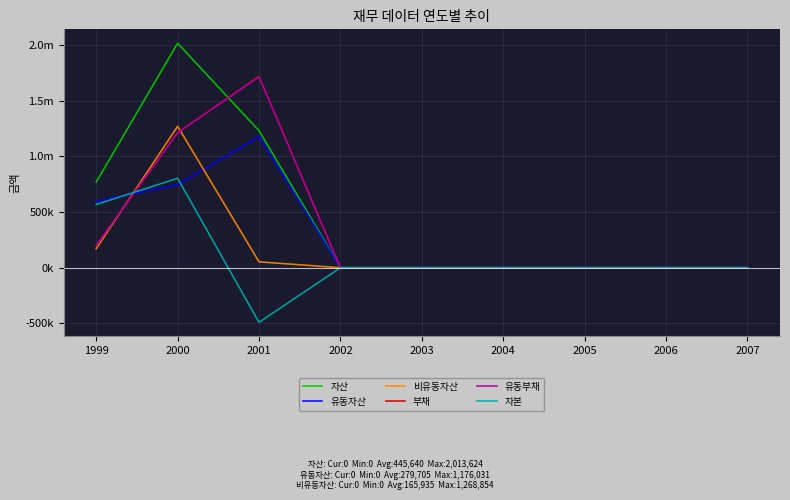

What are all the series names shown in the legend?

자산, 유동자산, 비유동자산, 부채, 유동부채, 자본